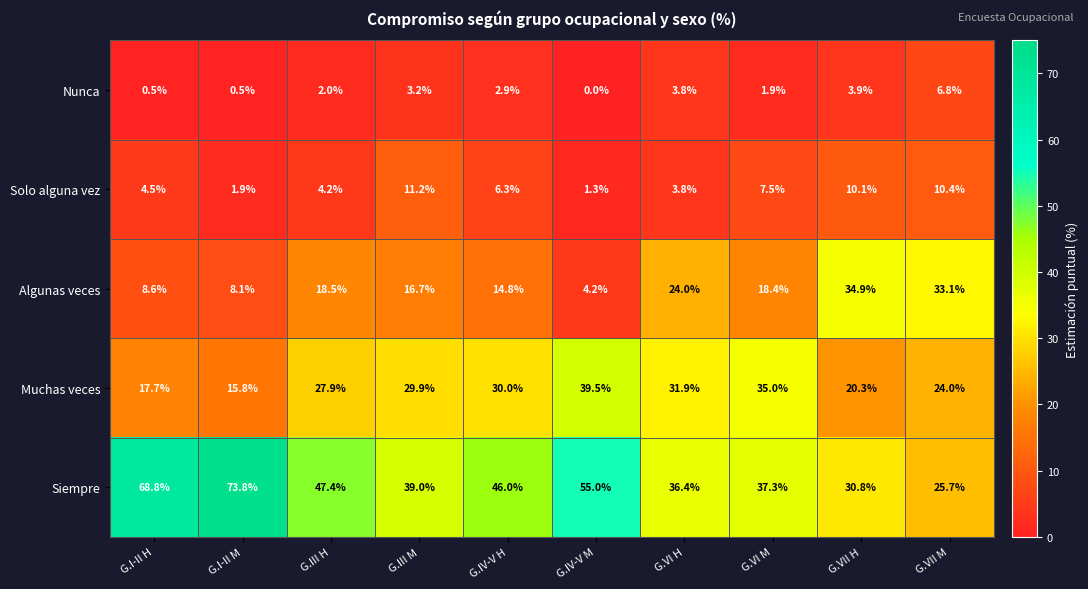

What is the total value across all series at G.IV-V H?

100.0